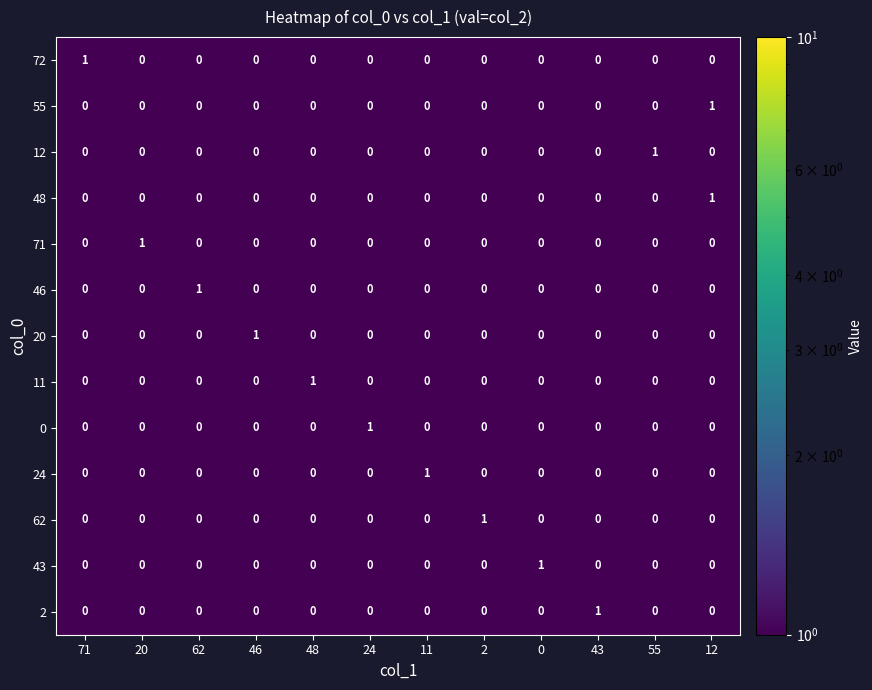

How many positive values does the 20 series have?

1